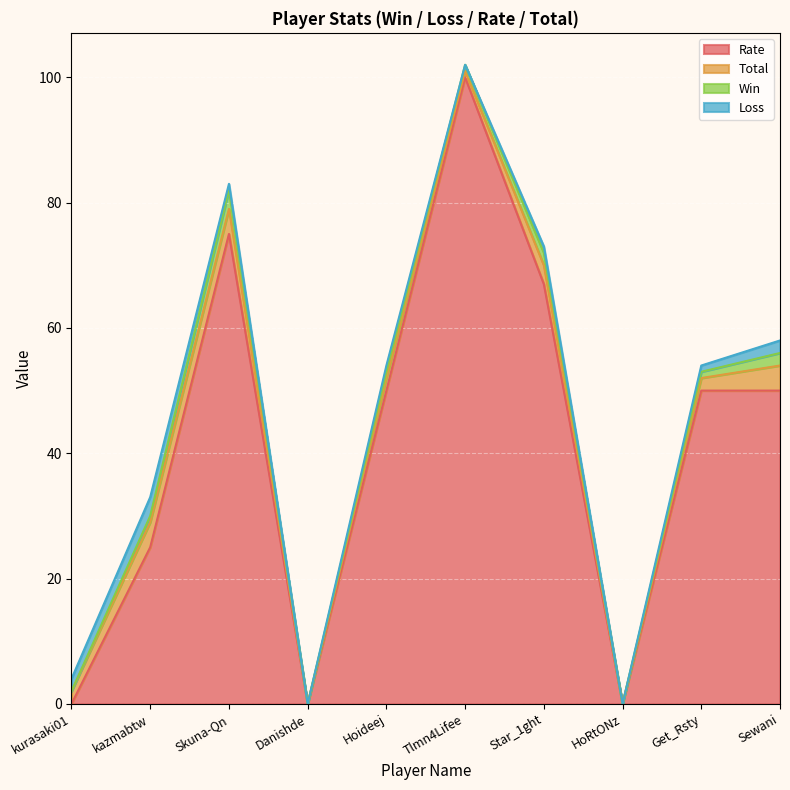

Which series has the largest total across all categories?

Rate